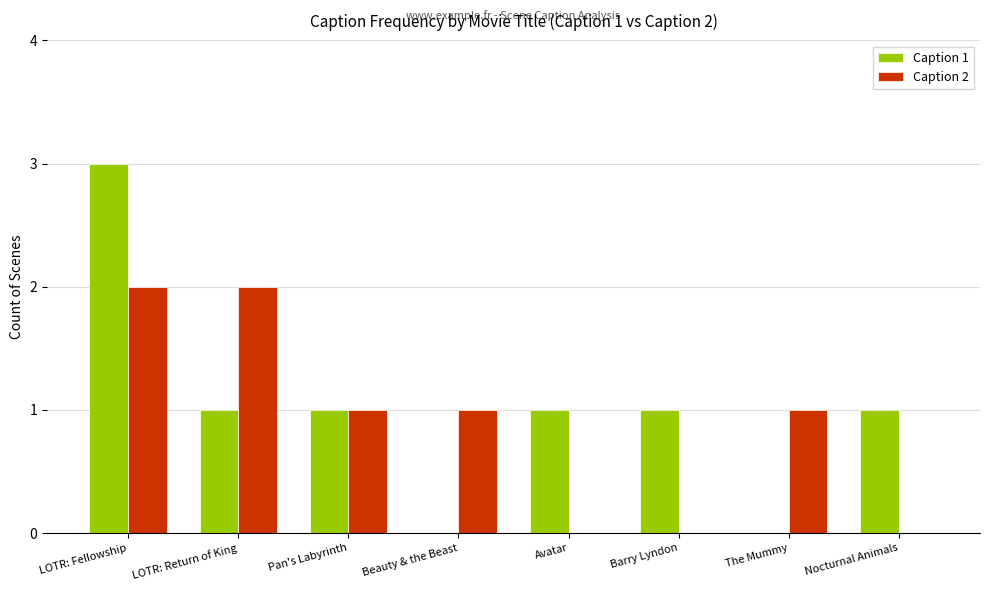

True or false: Caption 1 has a value of 3 at LOTR: Fellowship.

True